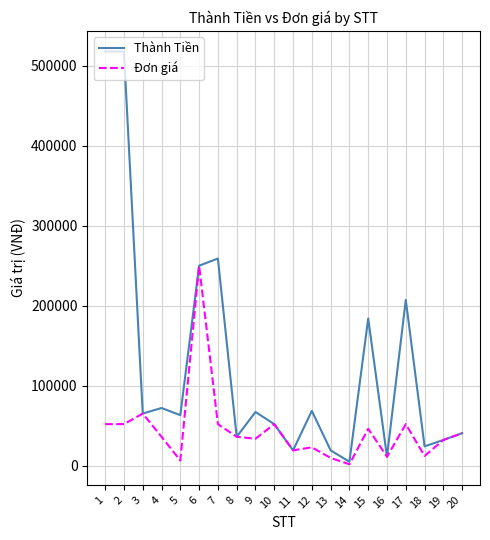

What is the sum of the Đơn giá values at 14 and 19?

33600